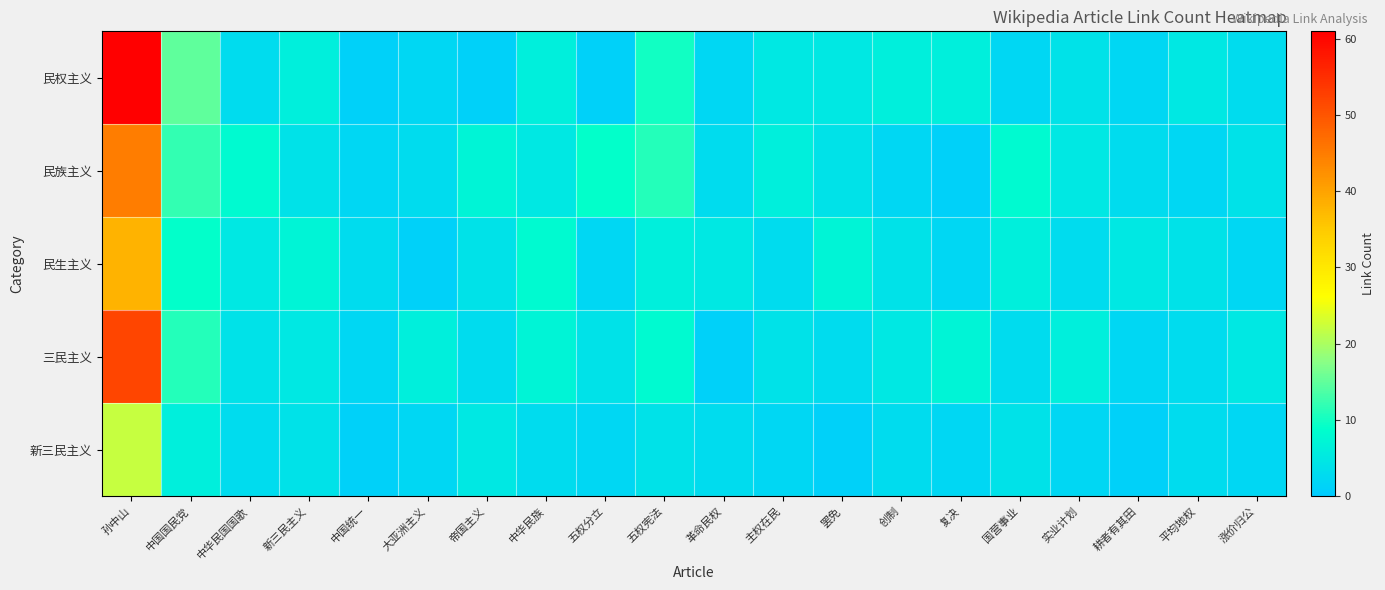

Which has a higher value, 五权宪法 or 帝国主义?

五权宪法